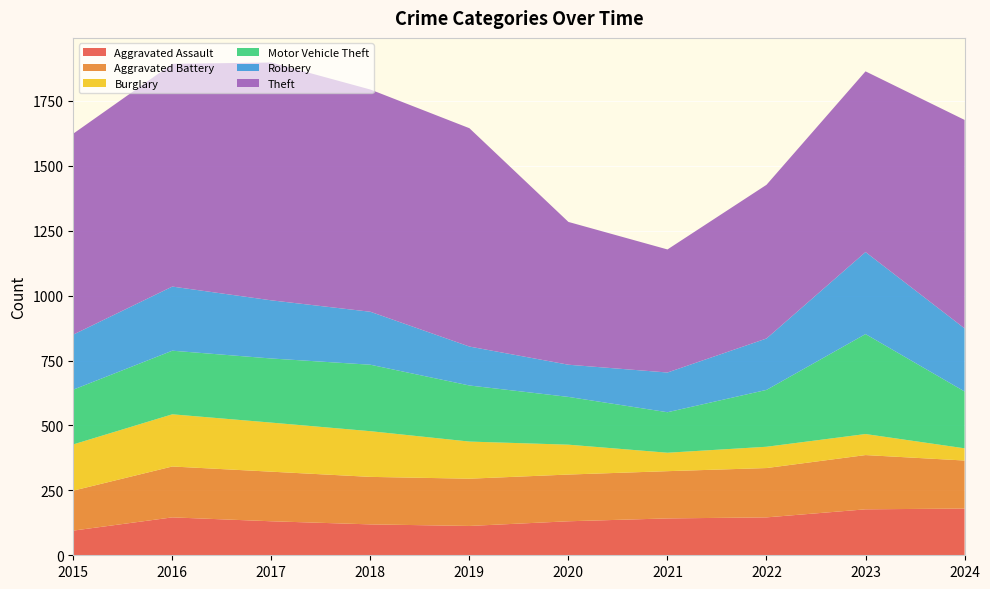

Reading left to right, list all the values displayed in this chart.

Aggravated Assault: 2015=95	2016=146	2017=131	2018=119	2019=113	2020=131	2021=142	2022=146	2023=177	2024=180
Aggravated Battery: 2015=154	2016=196	2017=191	2018=183	2019=182	2020=180	2021=182	2022=190	2023=209	2024=185
Burglary: 2015=178	2016=201	2017=189	2018=176	2019=143	2020=115	2021=71	2022=82	2023=81	2024=47
Motor Vehicle Theft: 2015=211	2016=245	2017=247	2018=256	2019=216	2020=184	2021=156	2022=219	2023=385	2024=219
Robbery: 2015=212	2016=247	2017=224	2018=204	2019=150	2020=124	2021=153	2022=198	2023=316	2024=243
Theft: 2015=774	2016=858	2017=916	2018=856	2019=841	2020=550	2021=474	2022=592	2023=696	2024=803